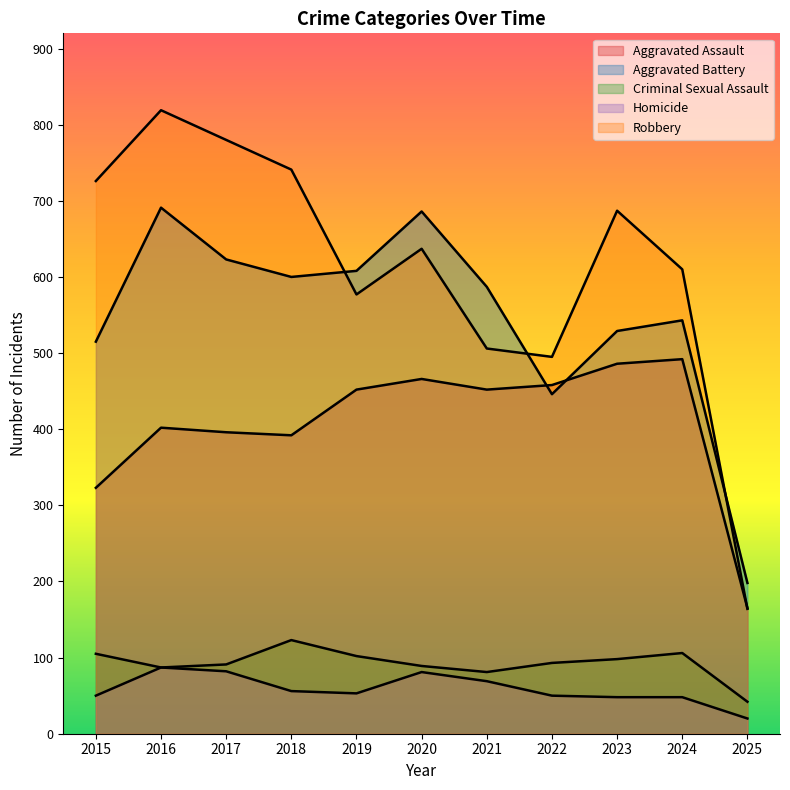

What is the minimum value shown in the chart?

20